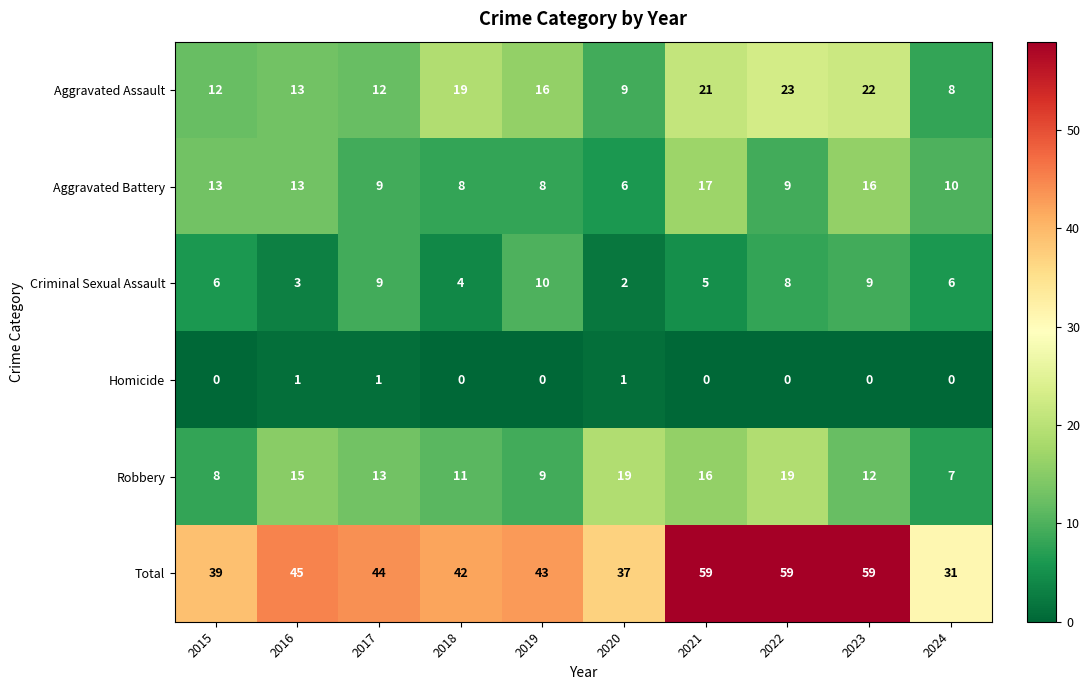

What is the spread (max minus min) of values at 2023?

59